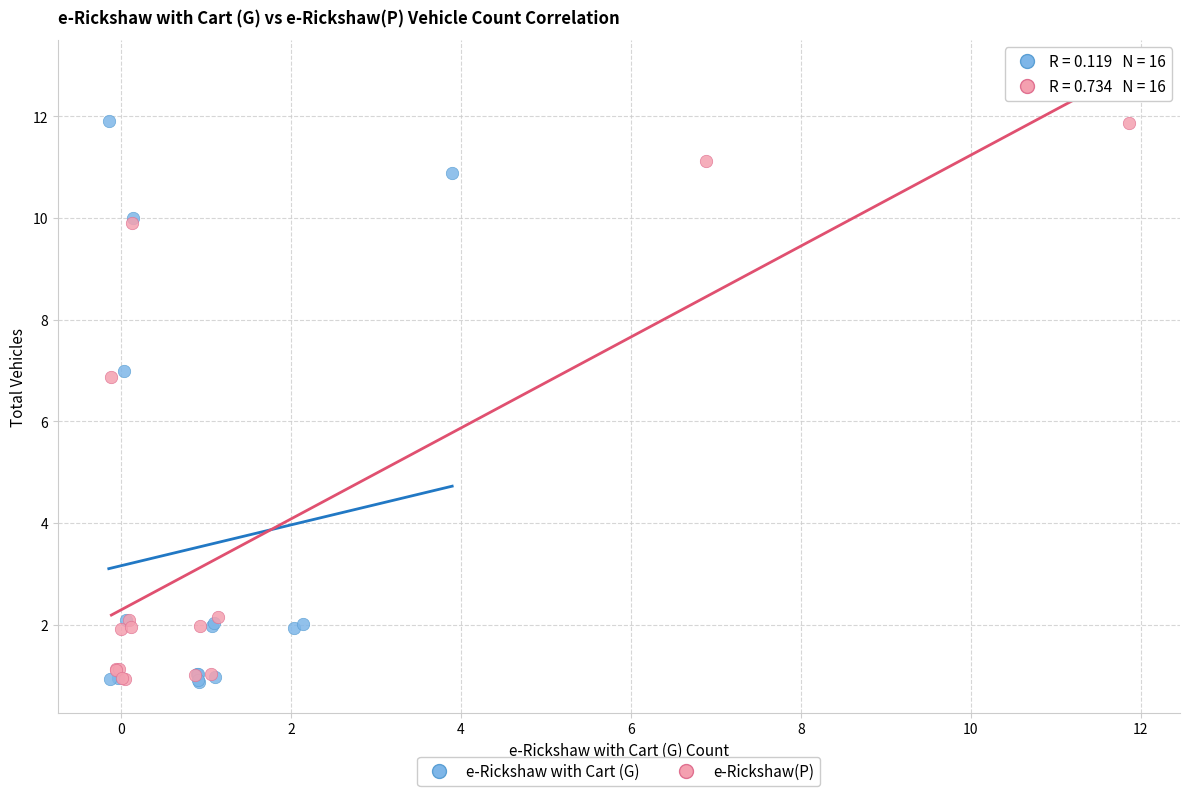

Which series has the widest spread of Y values?

e-Rickshaw with Cart (G)